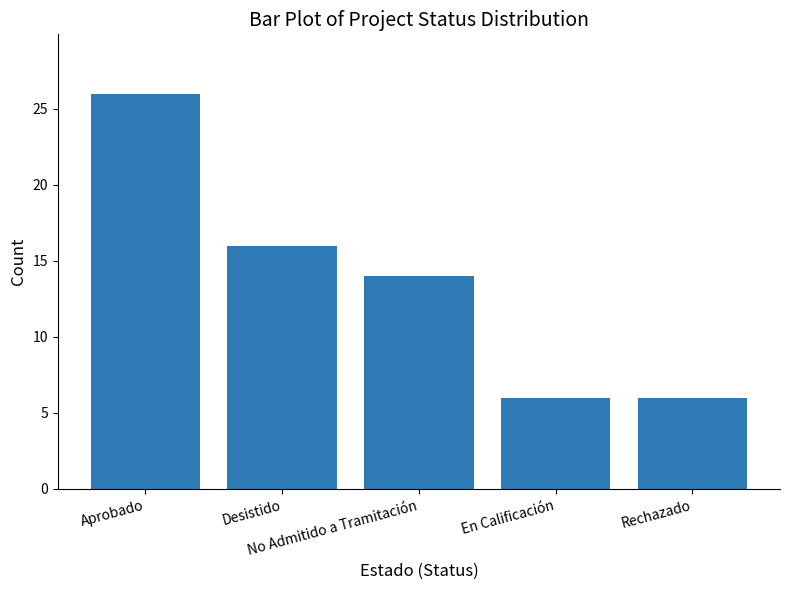

Reading right to left, extract all data points from this chart.

Rechazado=6	En Calificación=6	No Admitido a Tramitación=14	Desistido=16	Aprobado=26